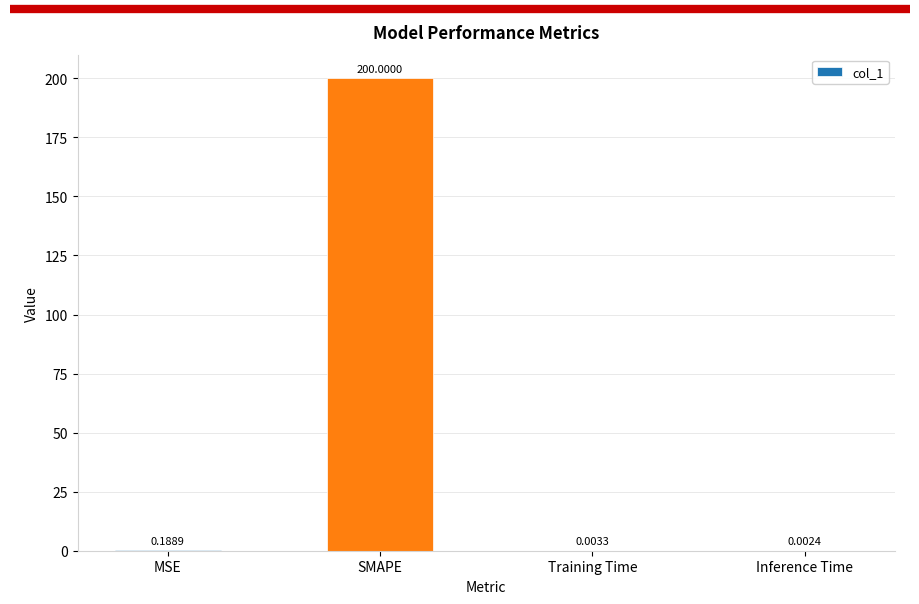

Count the number of categories in the chart.

4